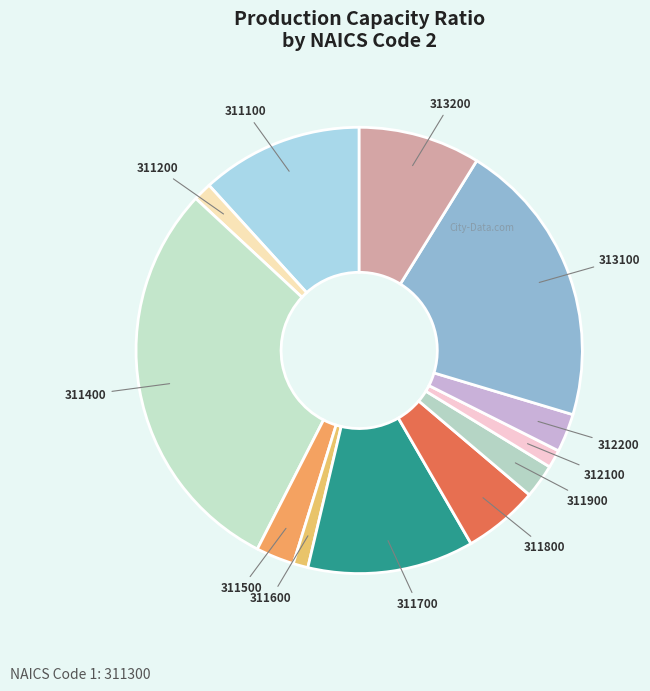

Is the sum of 311100 and 311600 greater than half?

No